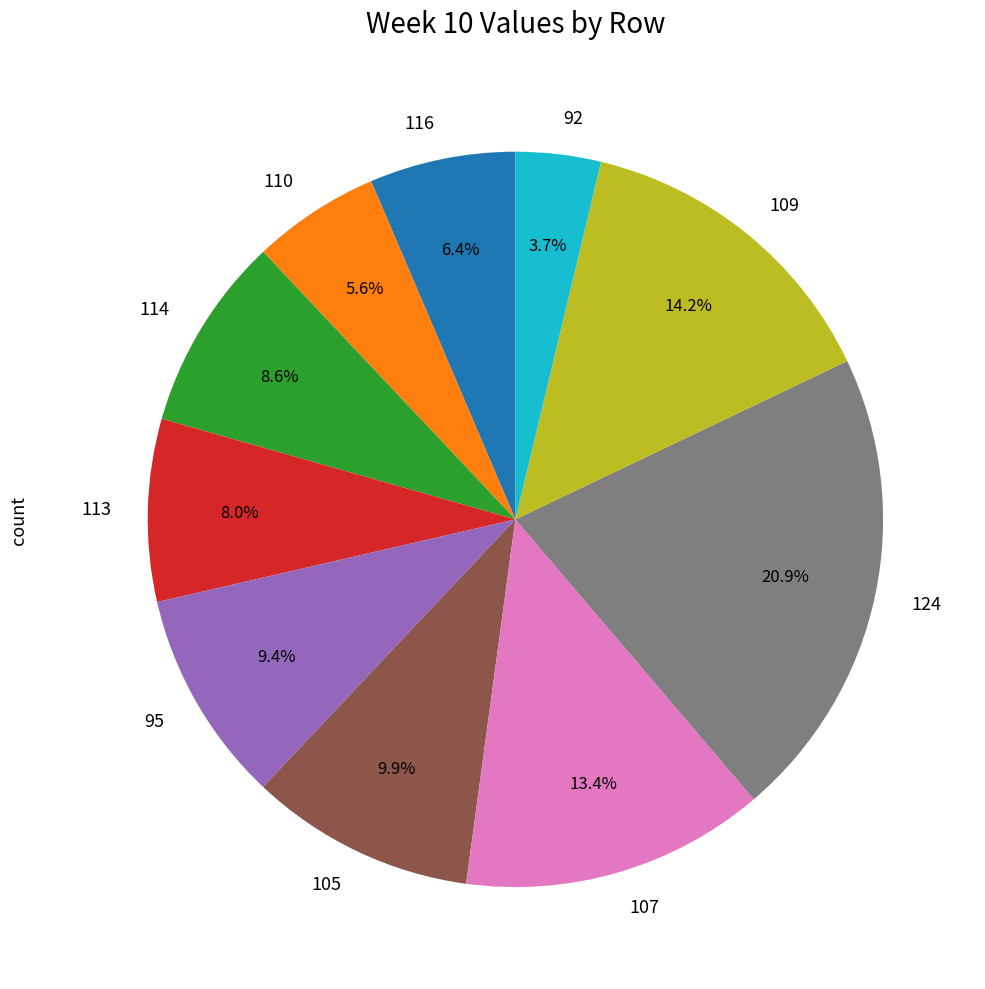

To the nearest percent, what is the difference between the largest and smallest slice percentages?

17%